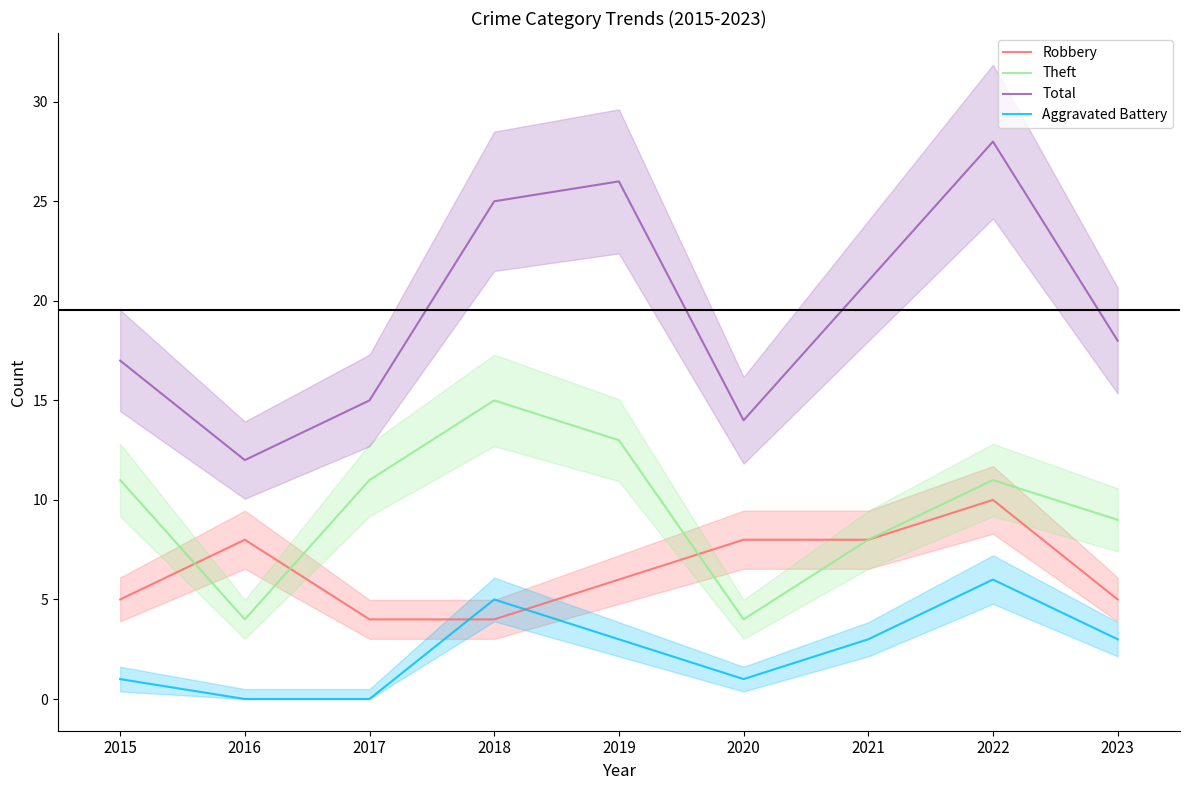

At which label is Theft closest to 9?

2023